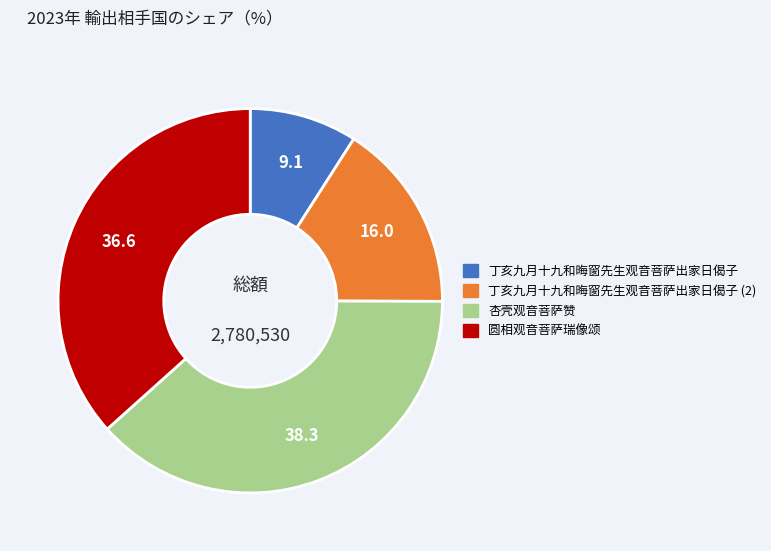

True or false: 杏壳观音菩萨赞 accounts for 38% of the total.

True